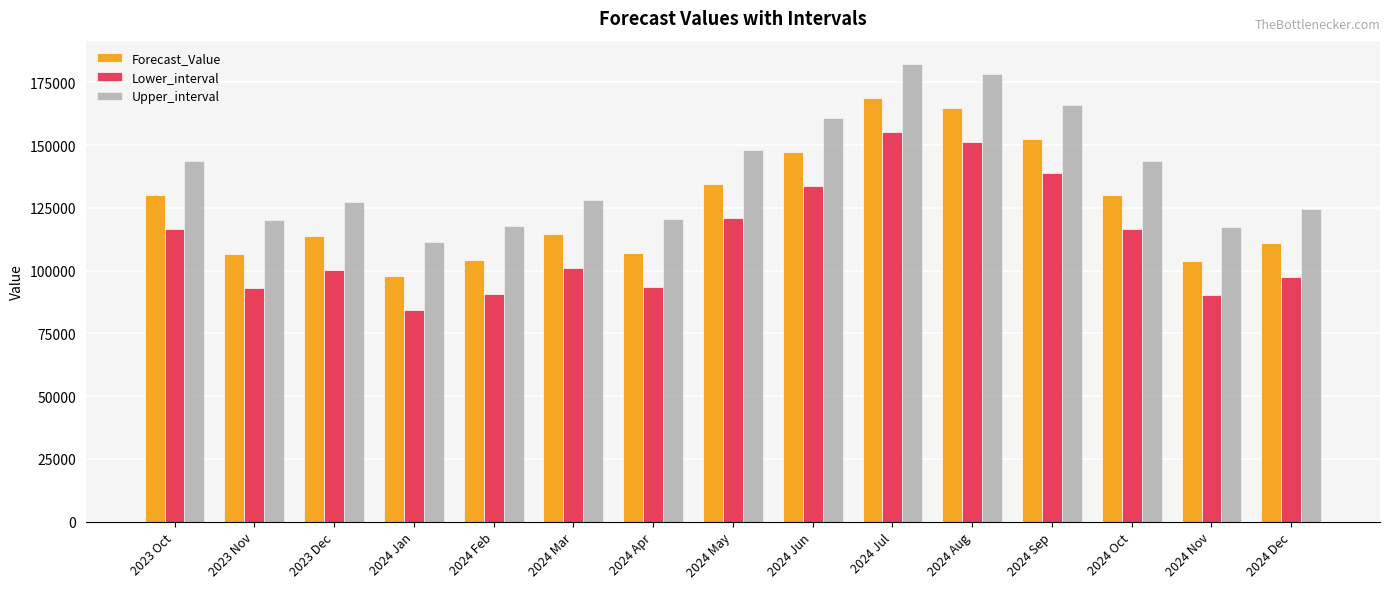

At 2024 Mar, list the series in order from largest to smallest.

Upper_interval, Forecast_Value, Lower_interval